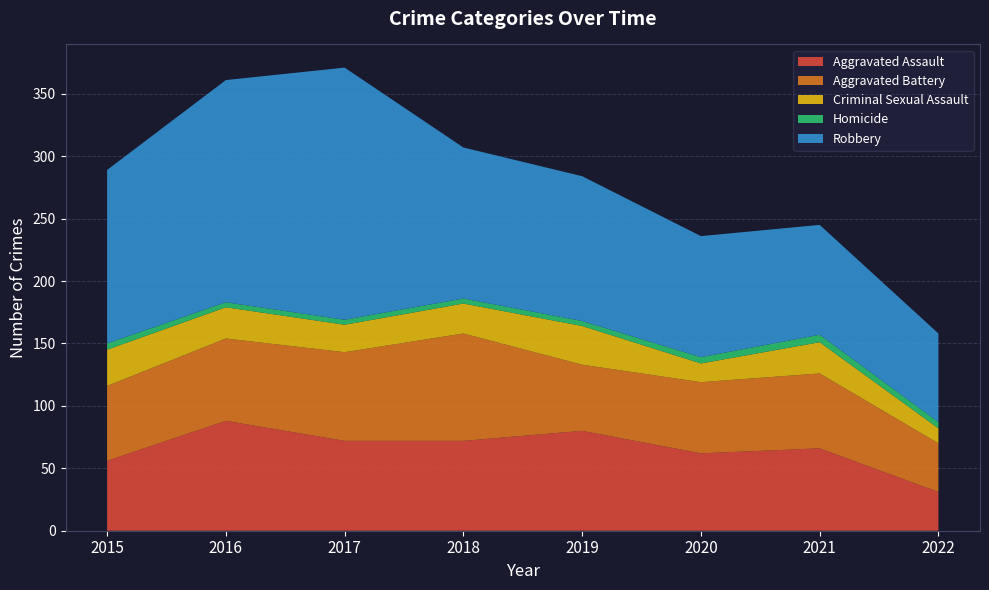

Reading left to right, transcribe all the data shown in this chart.

Aggravated Assault: 56	88	72	72	80	62	66	31
Aggravated Battery: 60	66	71	86	53	57	60	39
Criminal Sexual Assault: 29	25	22	24	31	15	25	12
Homicide: 5	4	4	4	4	5	6	5
Robbery: 139	178	202	121	116	97	88	71